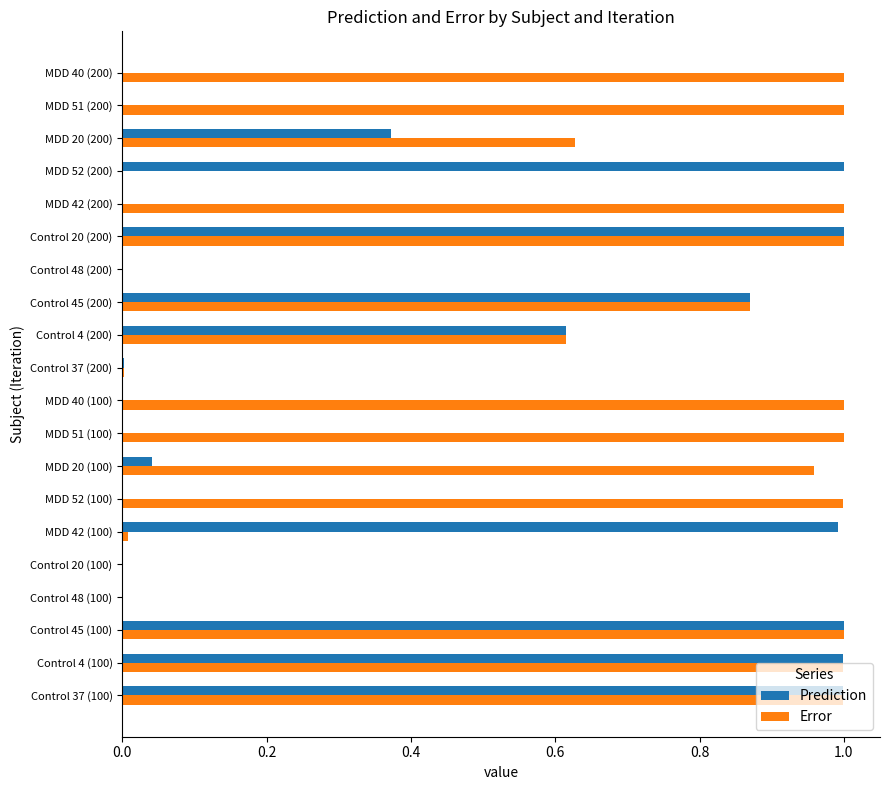

What is the sum of all Error values?

13.1